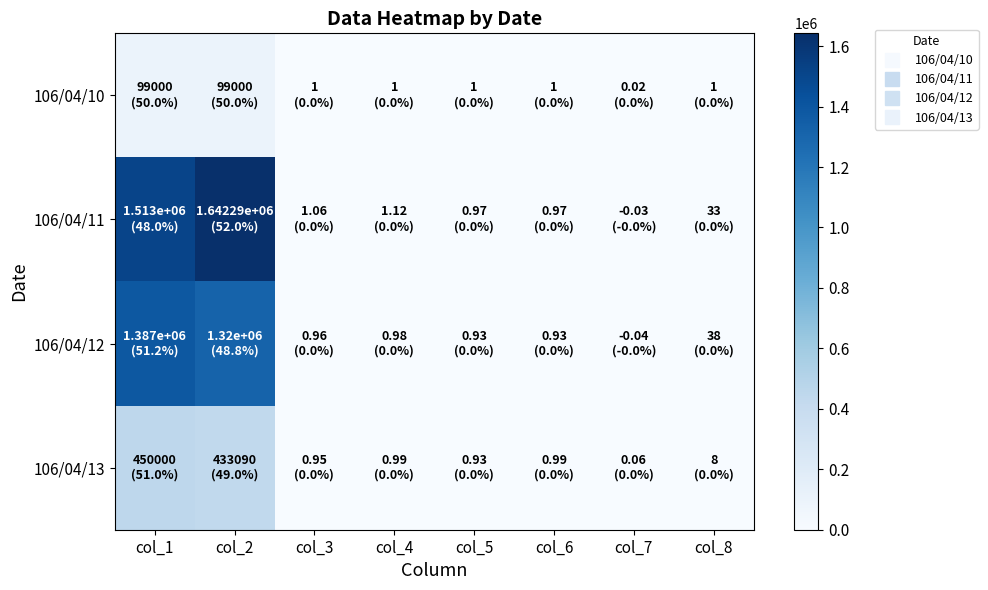

Rank the series by their maximum value, from highest to lowest.

106/04/11, 106/04/12, 106/04/13, 106/04/10